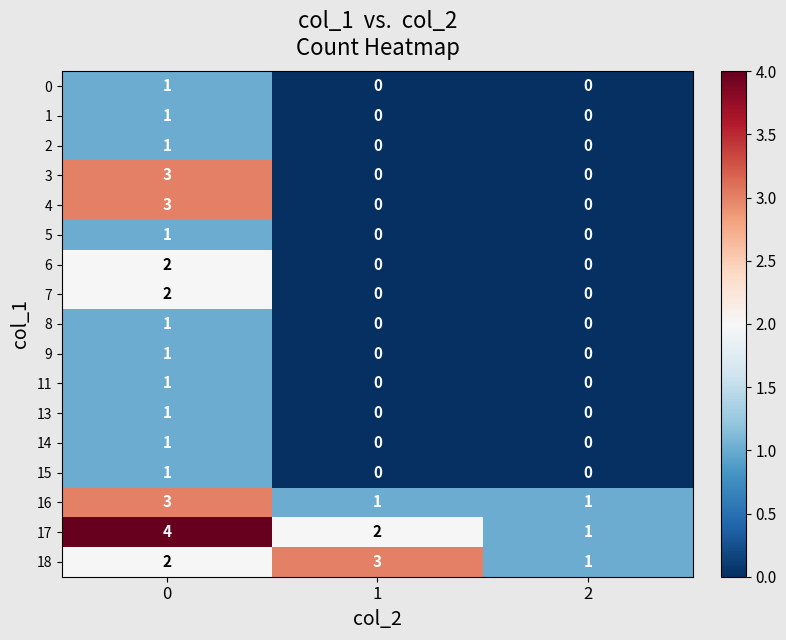

Is the value of 11 at 0 greater than the value of 1 at 1?

Yes